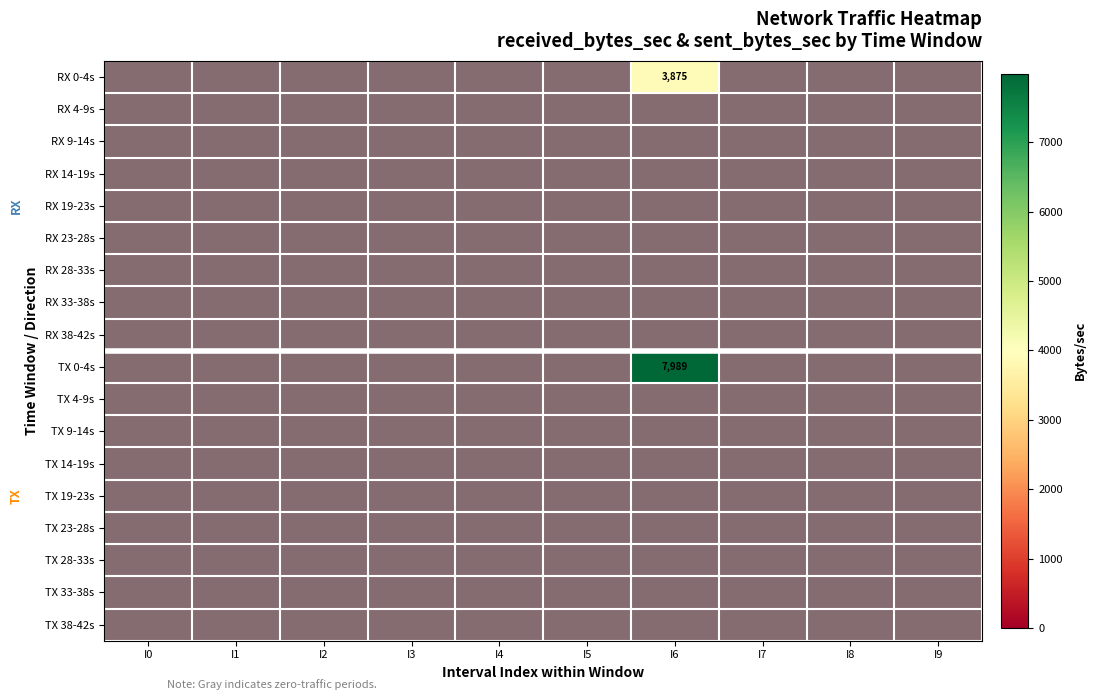

List the series in order of their peak value, highest first.

TX 0-4s, RX 0-4s, RX 4-9s, RX 9-14s, RX 14-19s, RX 19-23s, RX 23-28s, RX 28-33s, RX 33-38s, RX 38-42s, TX 4-9s, TX 9-14s, TX 14-19s, TX 19-23s, TX 23-28s, TX 28-33s, TX 33-38s, TX 38-42s